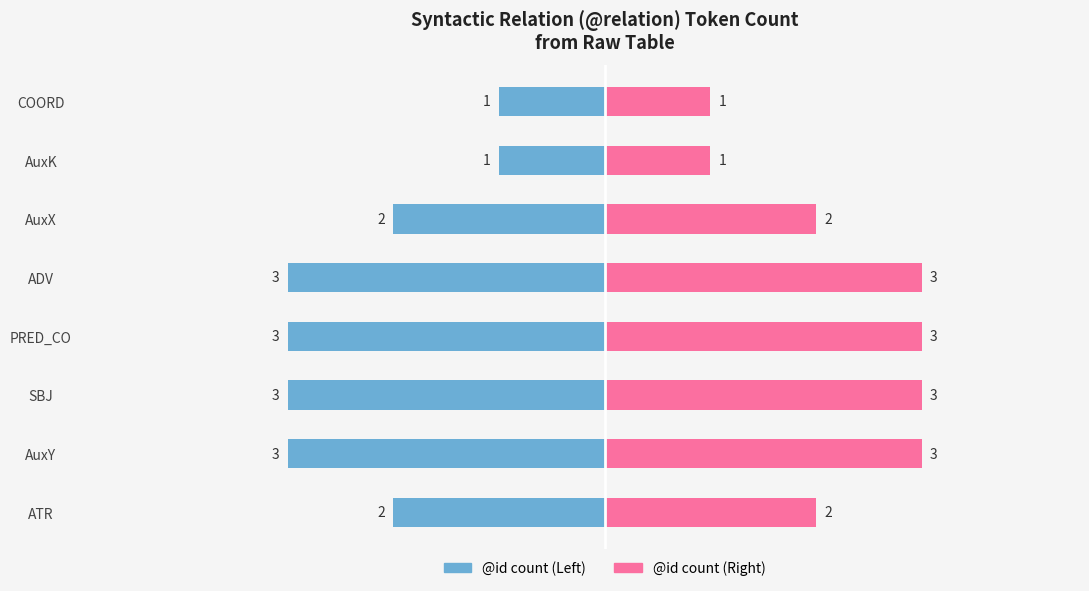

How many values in the @id count (Left) series are below -2?

4